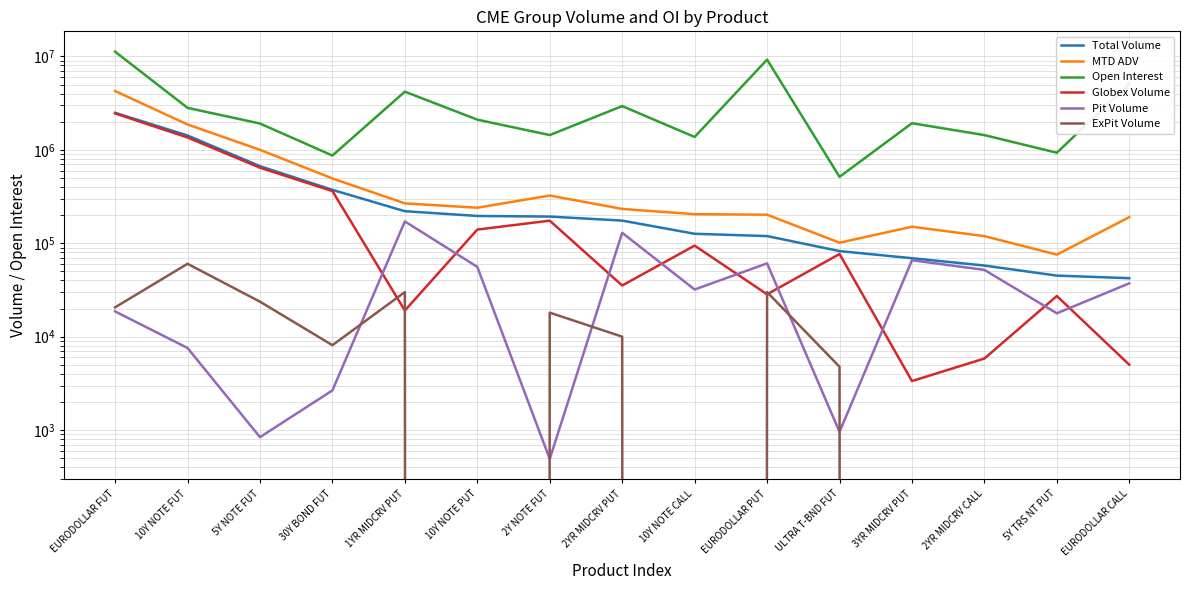

How many interior local valleys does the ExPit Volume series have?

3